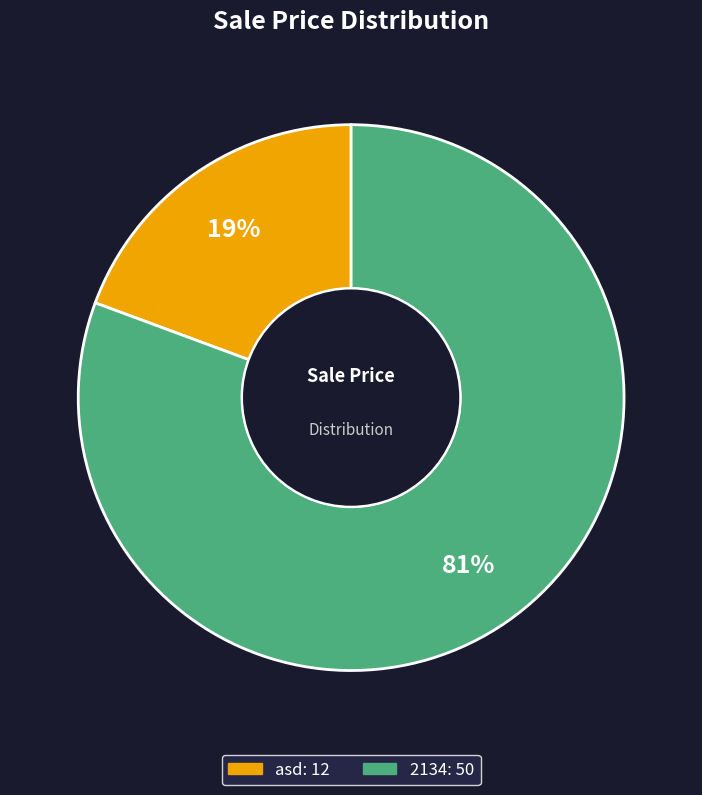

Rank the categories by value from lowest to highest.

asd, 2134